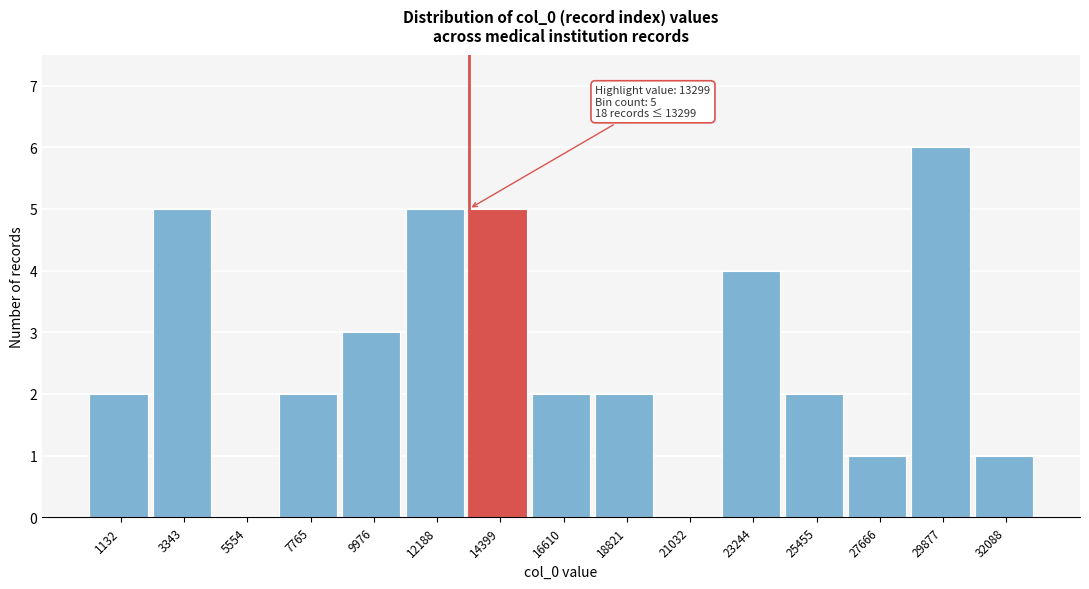

Over which range of the x-axis is the bar tallest?

29000 to 31000